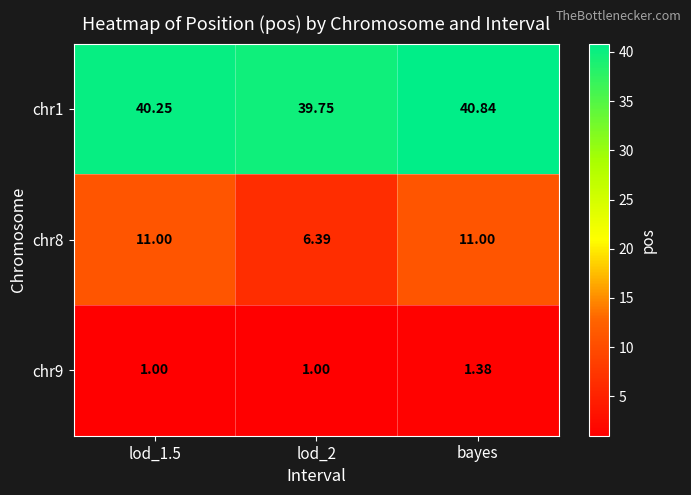

Which category has the highest value across all series?

bayes